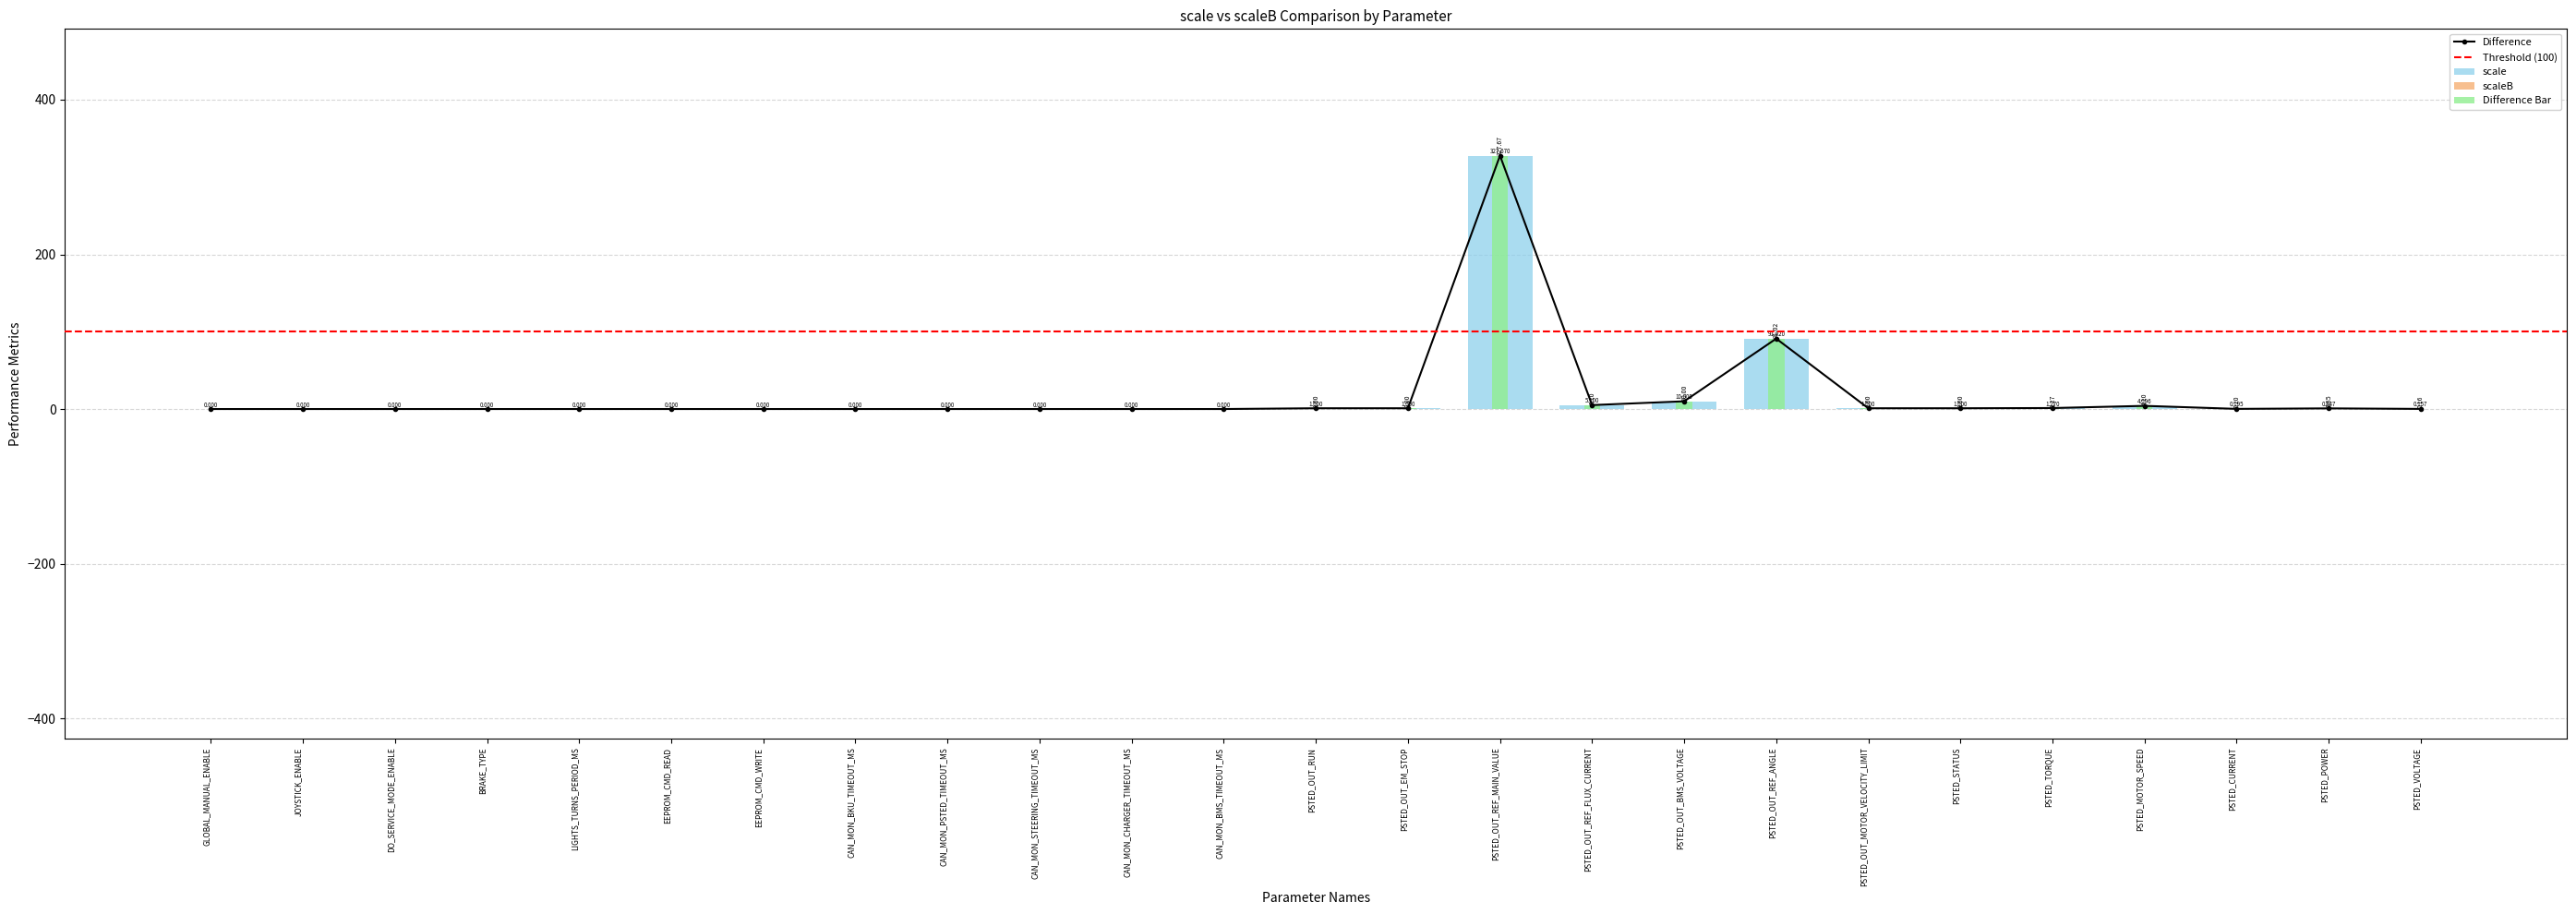

Reading right to left, transcribe all the data shown in this chart.

0.2	0.8	0.2	4.1	1.3	1.0	1.0	91.0	10.0	5.1	327.7	1.0	1.0	0.0	0.0	0.0	0.0	0.0	0.0	0.0	0.0	0.0	0.0	0.0	0.0